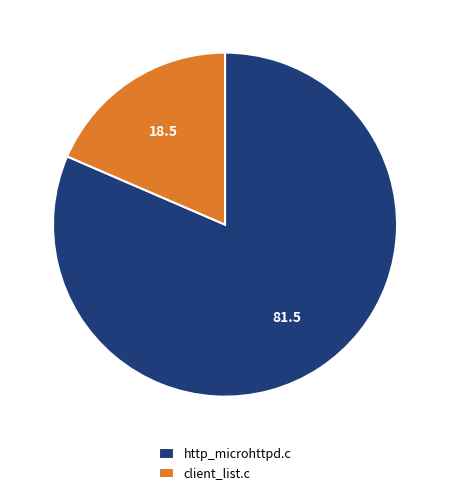

Is there any slice that represents more than half of the pie?

Yes